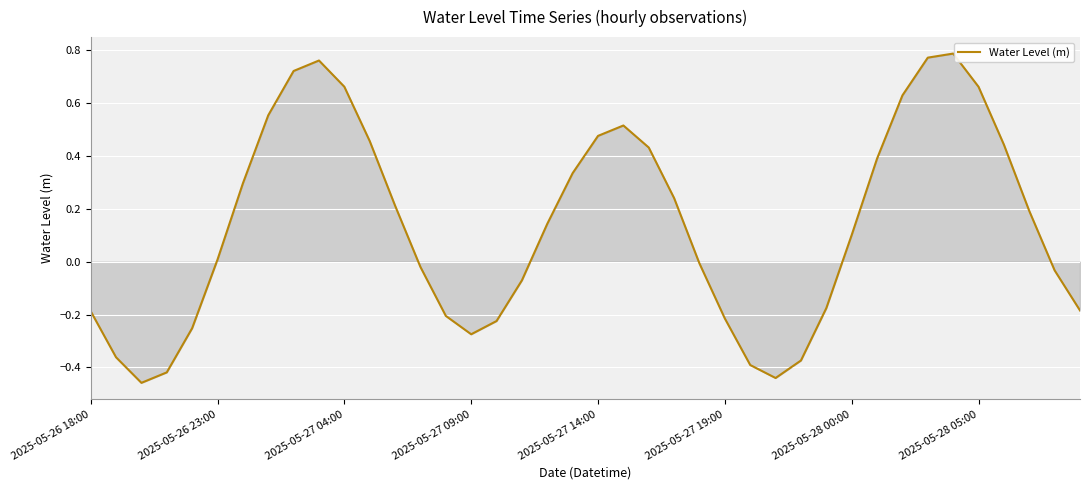

How many interior local valleys (lower than both neighbors) does the data have?

3